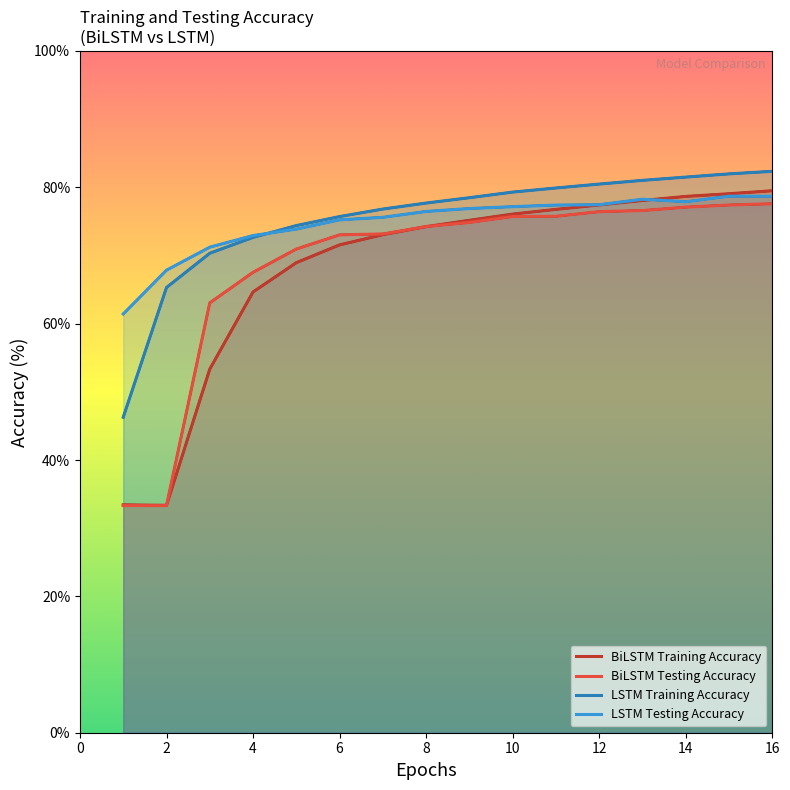

How many lines are shown in the chart?

4